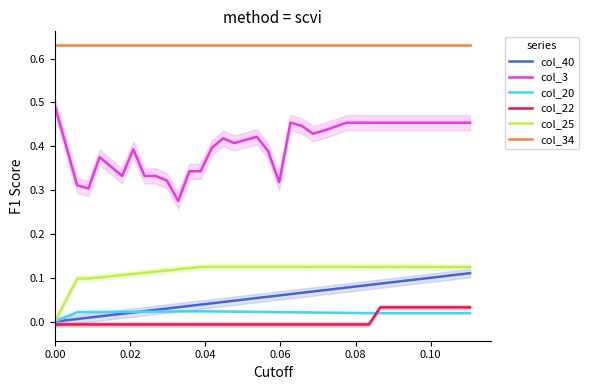

True or false: col_3 and col_20 intersect in this chart.

False